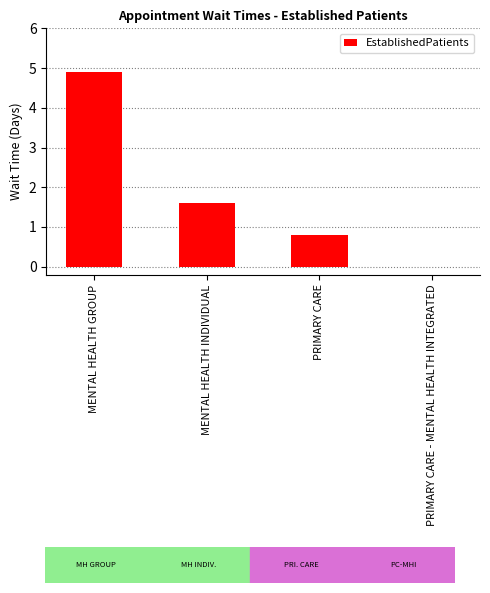

What is the maximum value shown in the chart?

4.9